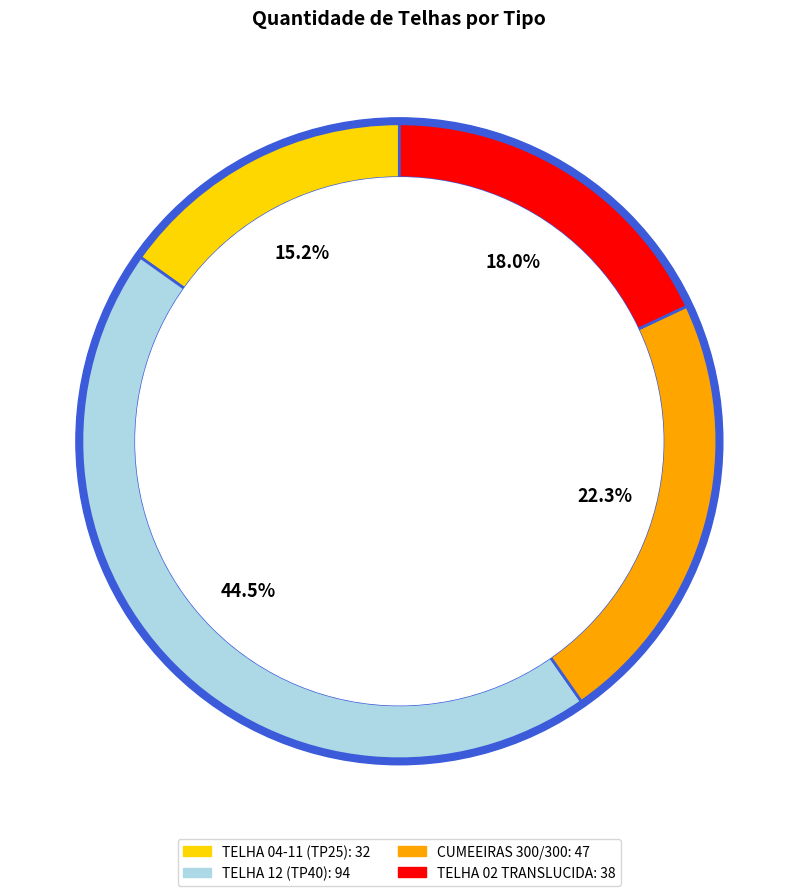

Count the number of slices in the pie.

4